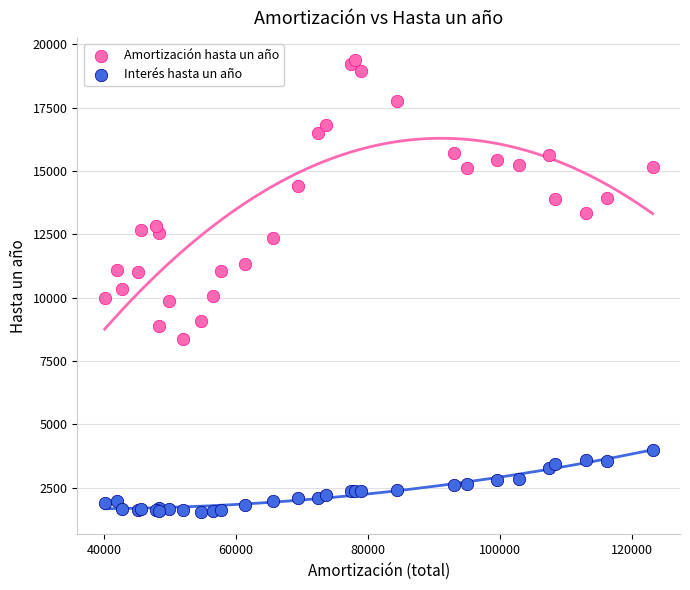

Which series contains the lowest Y value?

Interés hasta un año